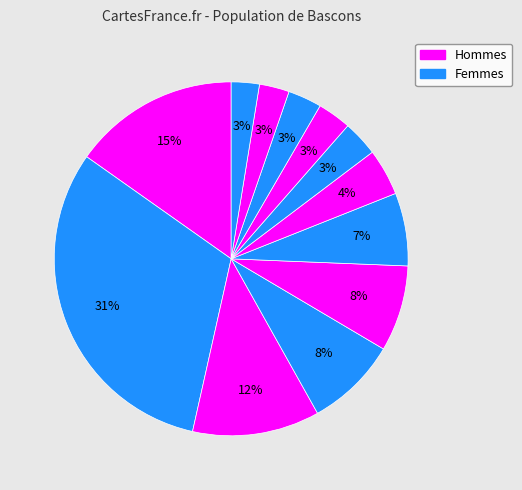

How many slices are in this pie chart?

12